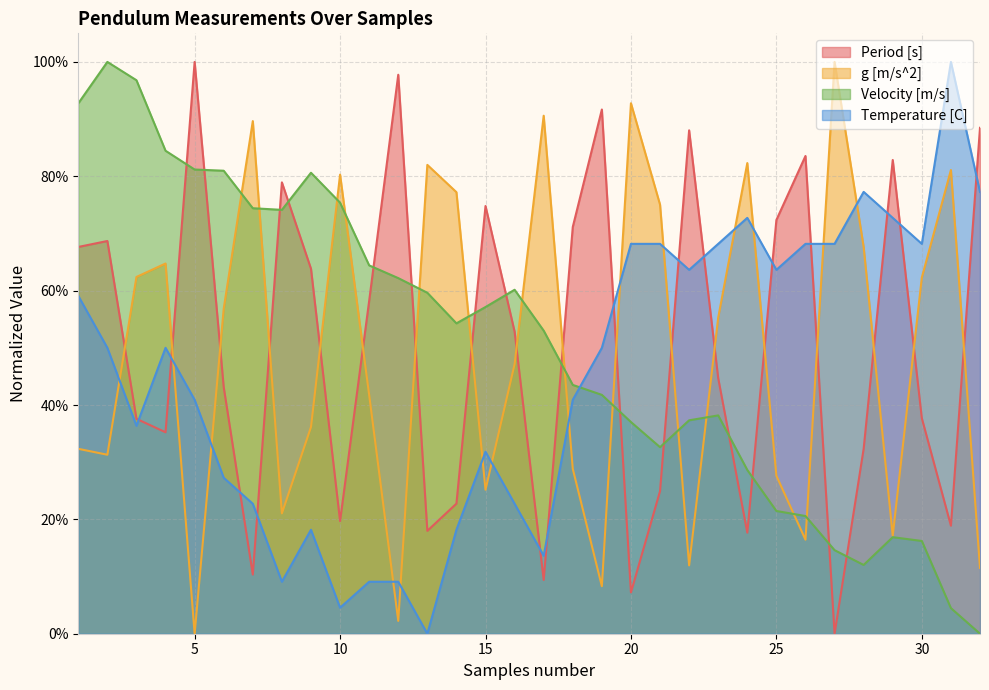

What is the difference between the maximum and minimum values in the Period [s] series?

1.0